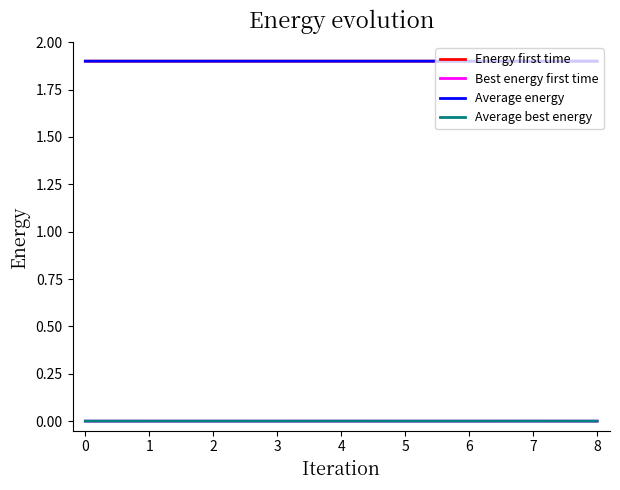

Count the number of data series in this chart.

4